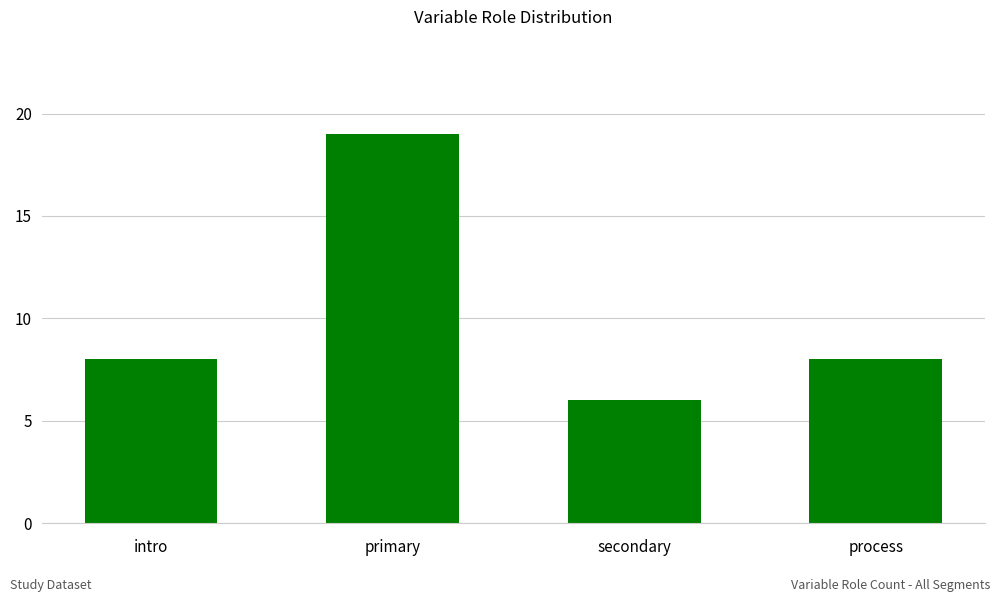

Count the number of data series in this chart.

1